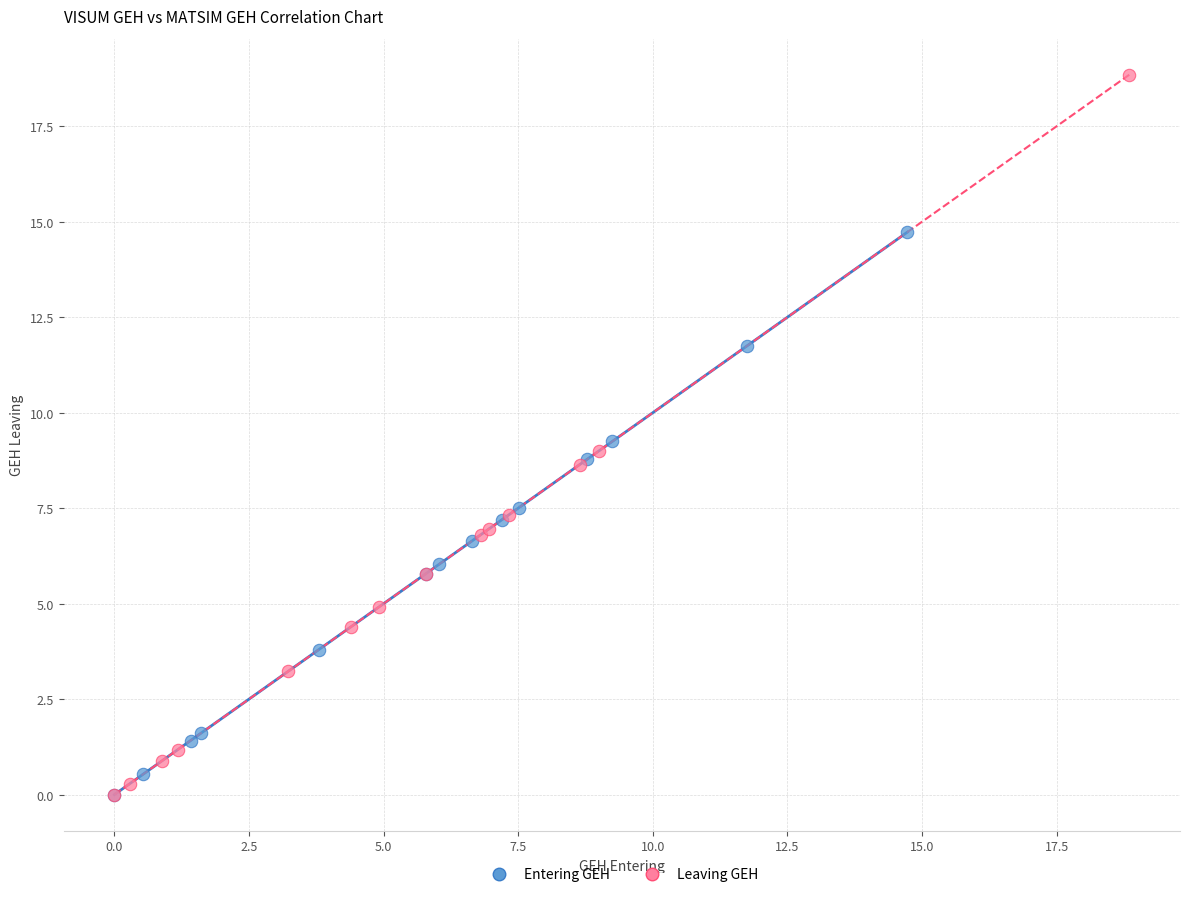

Which series has the largest Y range (max minus min)?

Leaving GEH